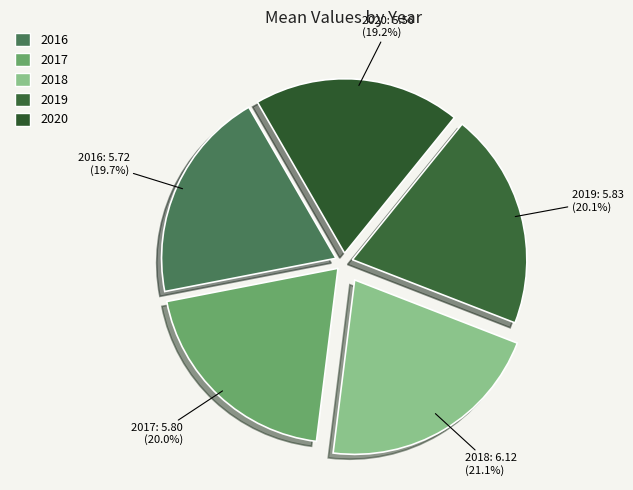

To the nearest percent, what is the combined percentage of 2019 and 2018?

41%